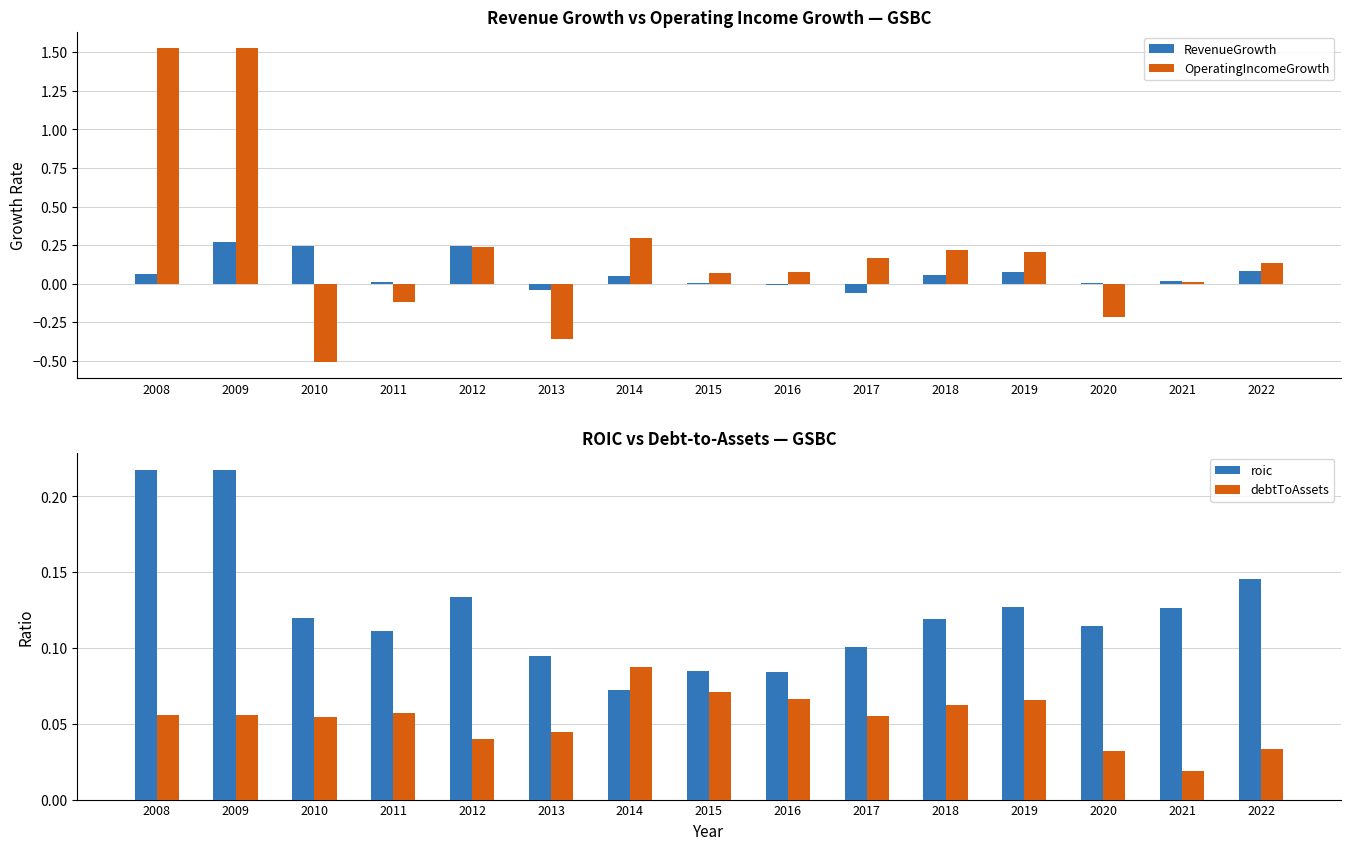

Which series has the largest total across all categories?

OperatingIncomeGrowth